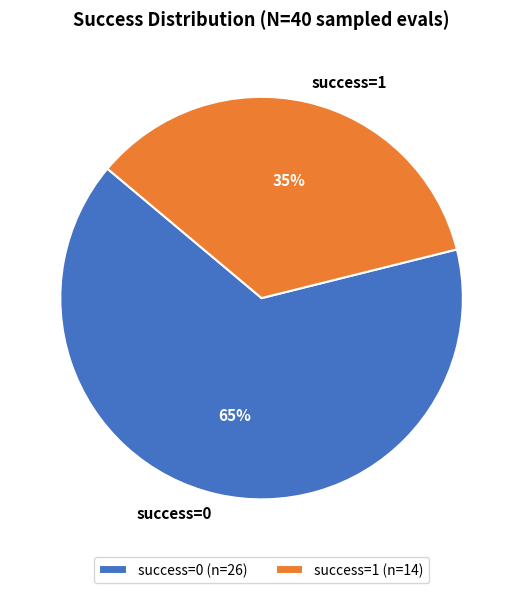

To the nearest percent, what is the average slice percentage?

50%